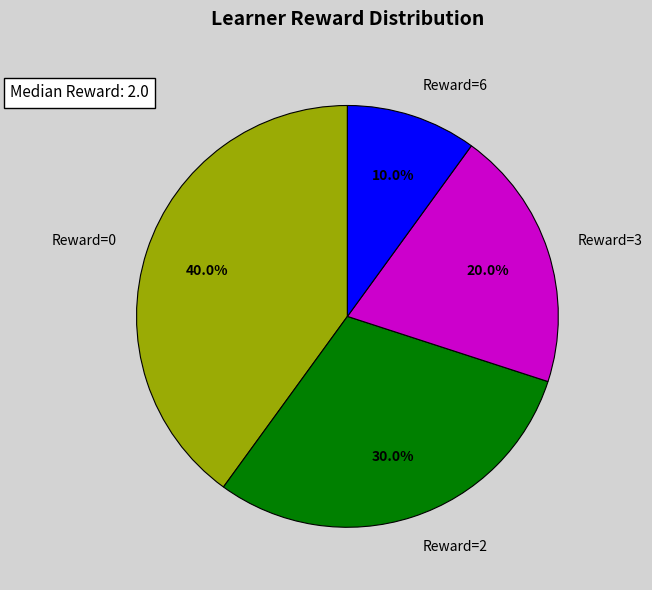

What is the ratio of the value at Reward=0 to the value at Reward=2?

1.3